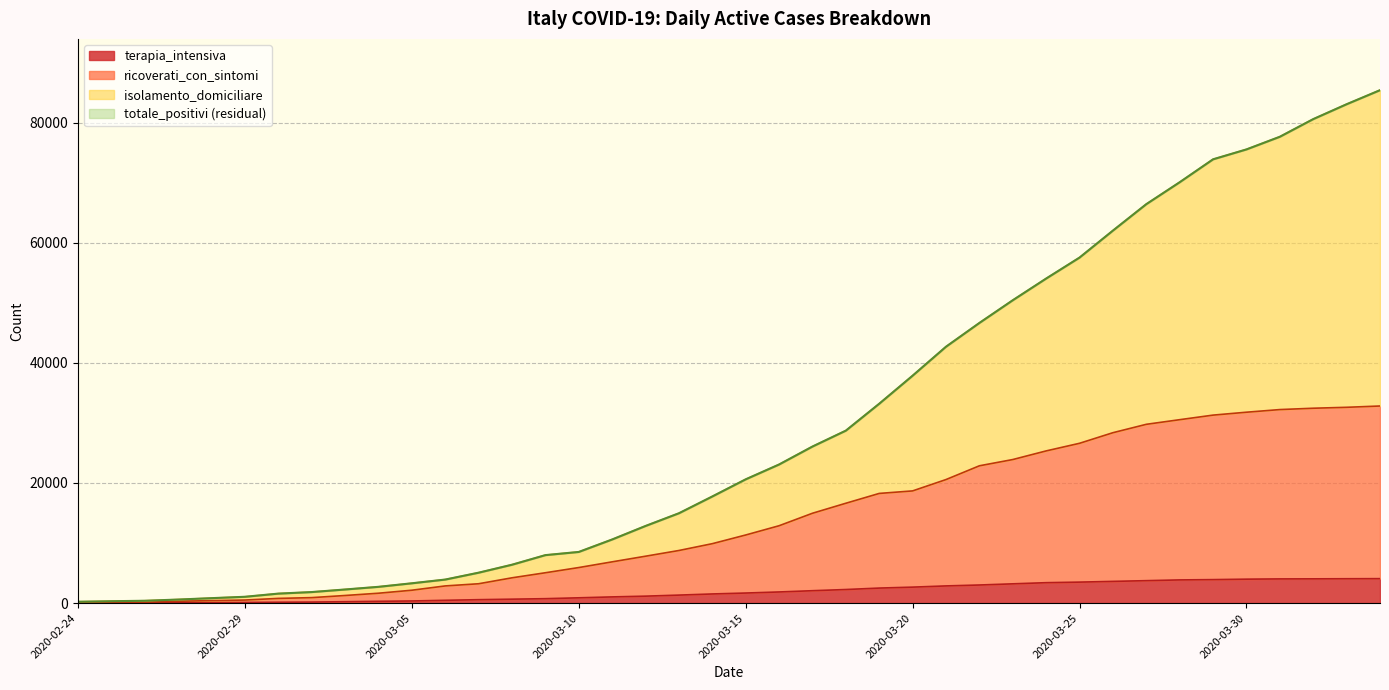

What is the highest value of the terapia_intensiva series?

4068